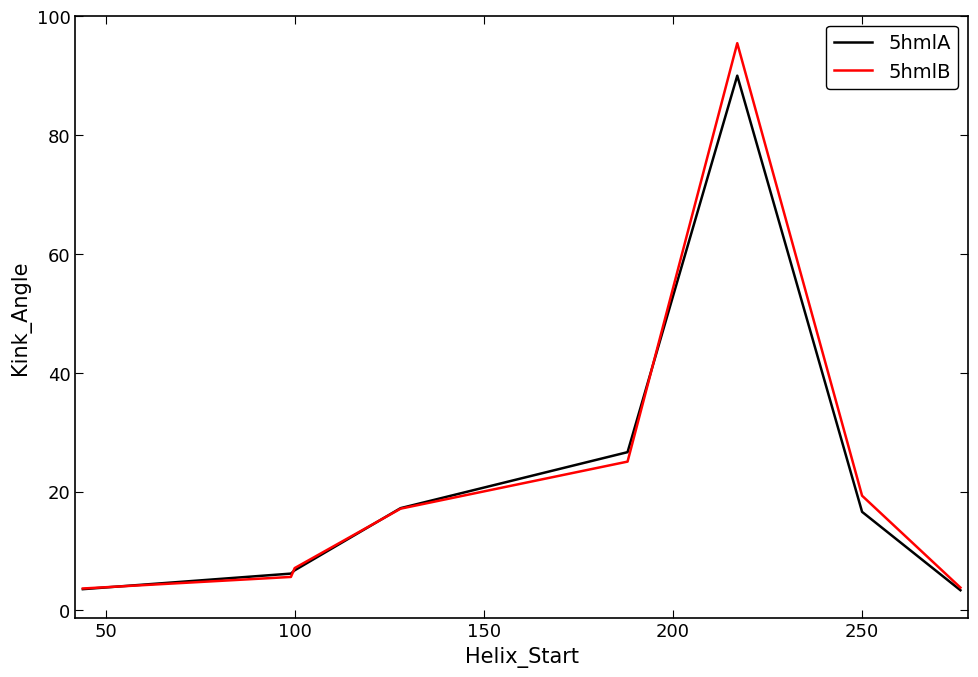

Which series has the widest spread of values?

5hmlB